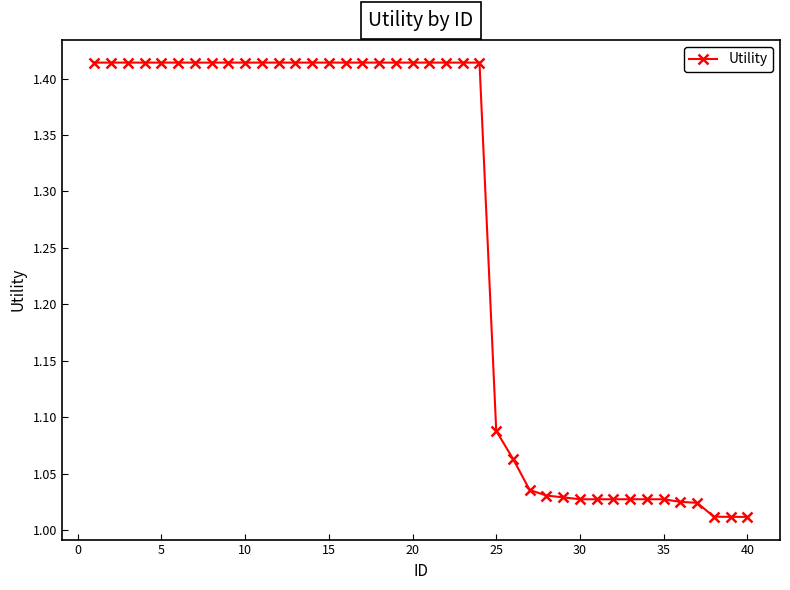

What is the difference between the maximum and minimum values?

0.4